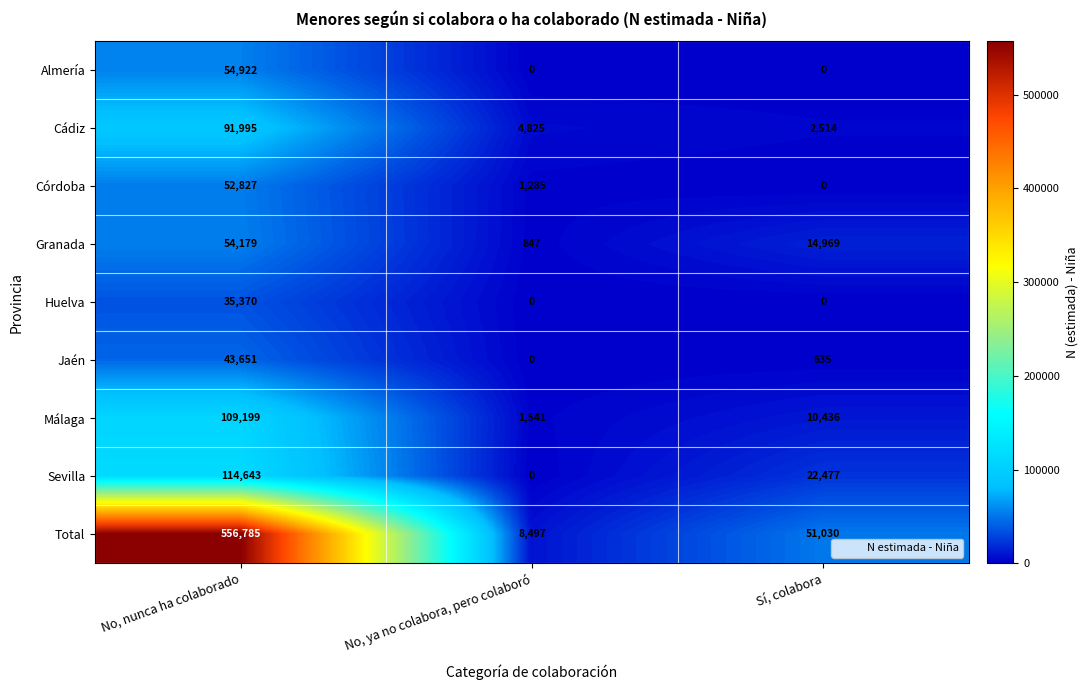

What is the difference between the highest and lowest values at No, nunca ha colaborado?

521415